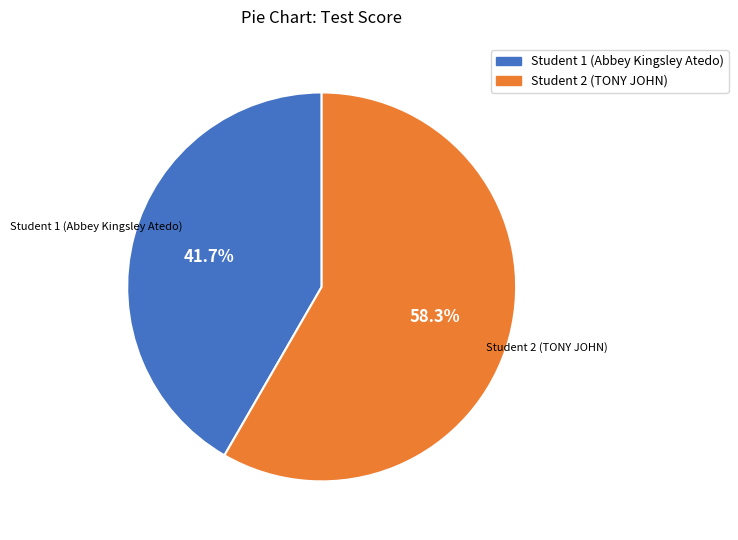

What is the smallest slice in the pie chart?

Student 1 (Abbey Kingsley Atedo)